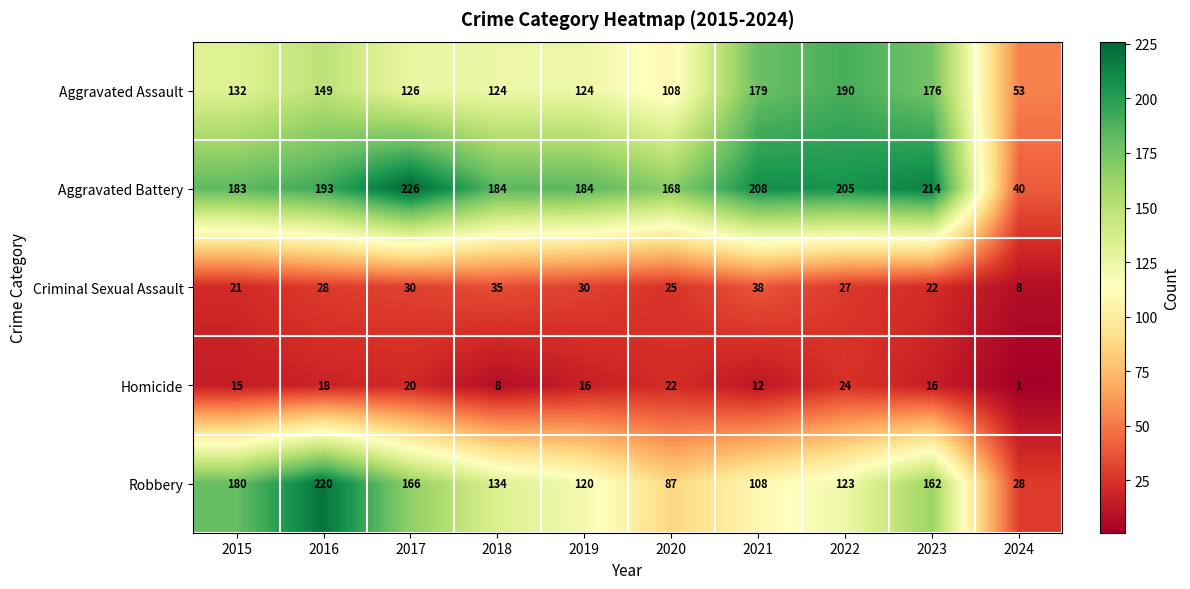

What is the sum of all Aggravated Assault values?

1361